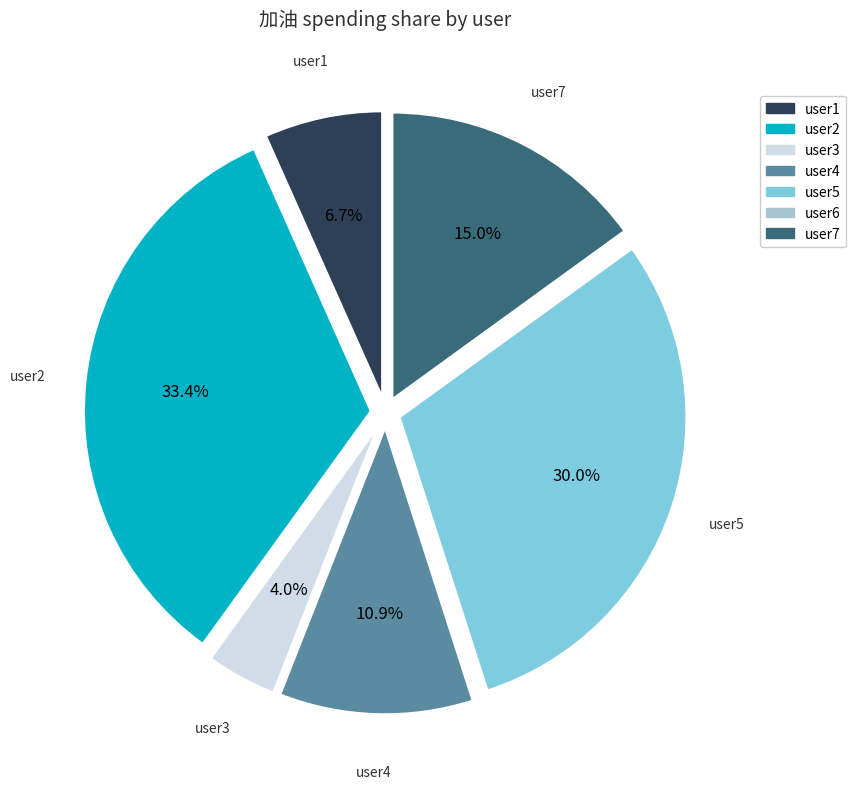

Between user2 and user4, which is larger?

user2